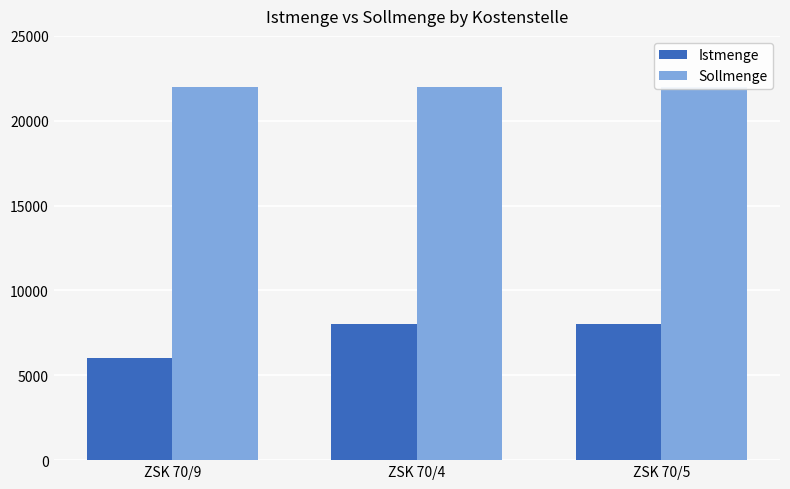

Reading right to left, extract all data points from this chart.

Istmenge: 8000	8000	6000
Sollmenge: 22000	22000	22000